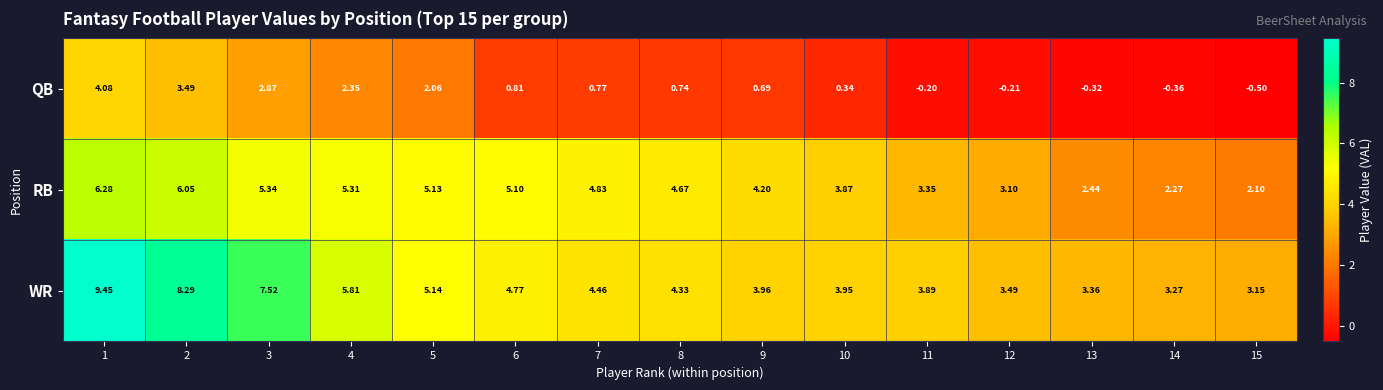

How many values in the WR series exceed 4?

8